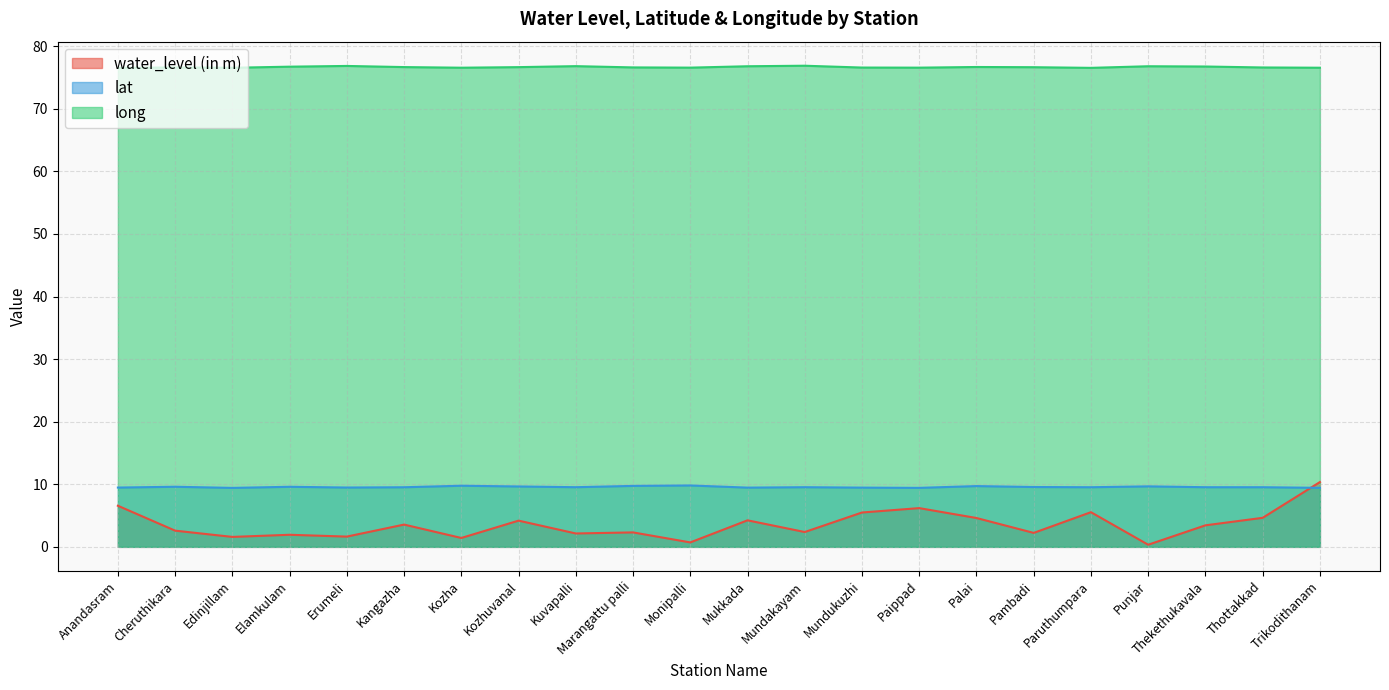

How many intersections are there between water_level (in m) and lat?

1